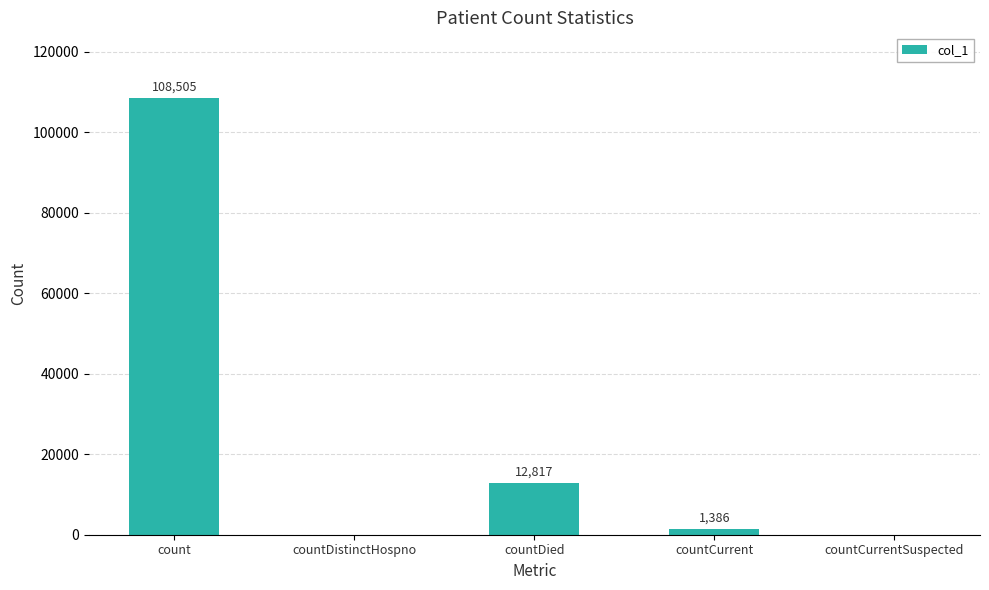

What is the sum of the values at countCurrentSuspected and countCurrent?

1386